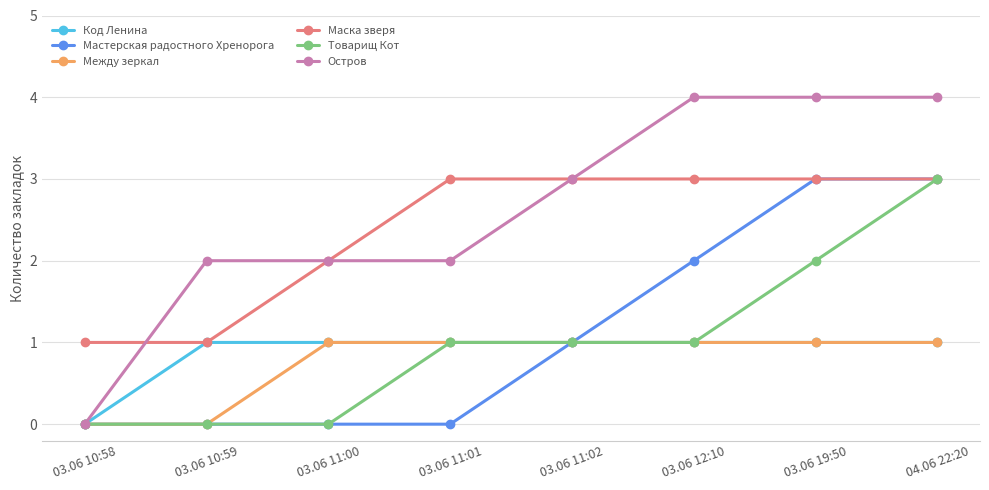

Reading left to right, extract all data points from this chart.

Код Ленина: 0	1	1	1	1	1	1	1
Мастерская радостного Хренорога: 0	0	0	0	1	2	3	3
Между зеркал: 0	0	1	1	1	1	1	1
Маска зверя: 1	1	2	3	3	3	3	3
Товарищ Кот: 0	0	0	1	1	1	2	3
Остров: 0	2	2	2	3	4	4	4